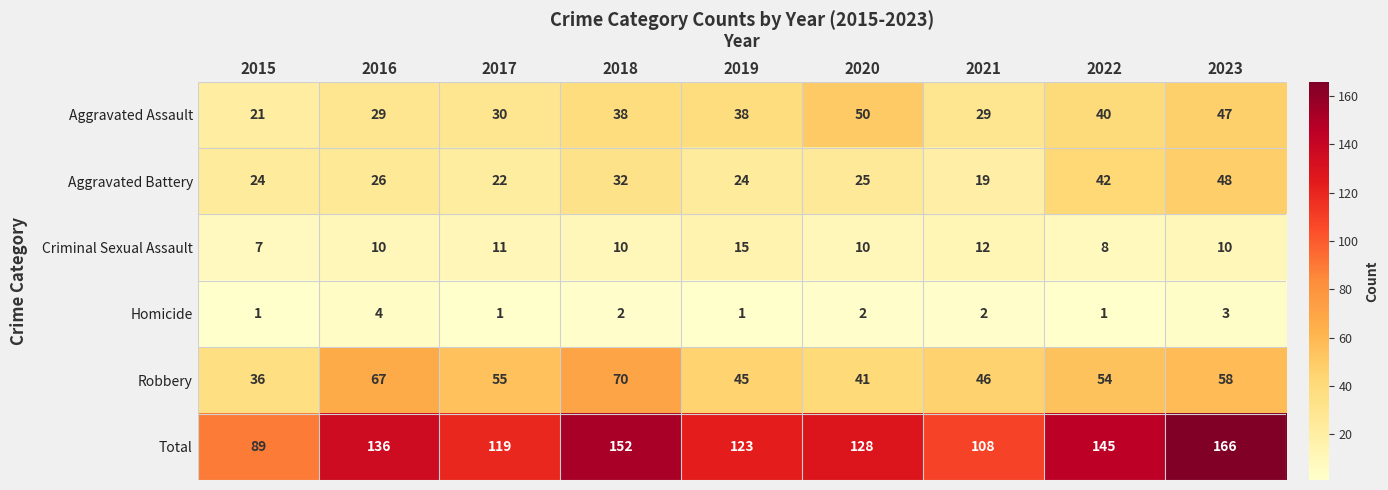

What is the average value of the Robbery series?

52